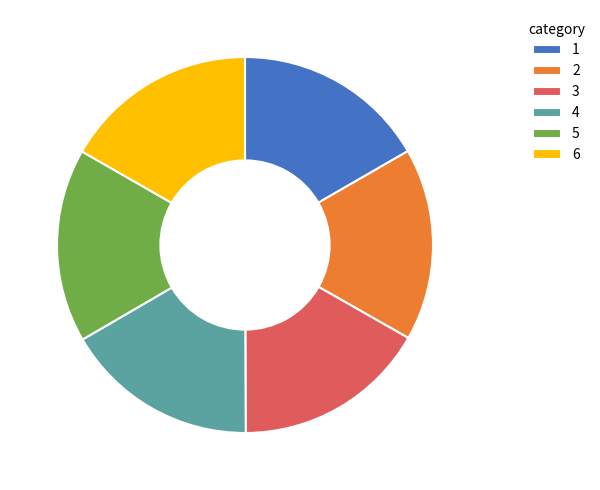

How many segments does this pie chart have?

6